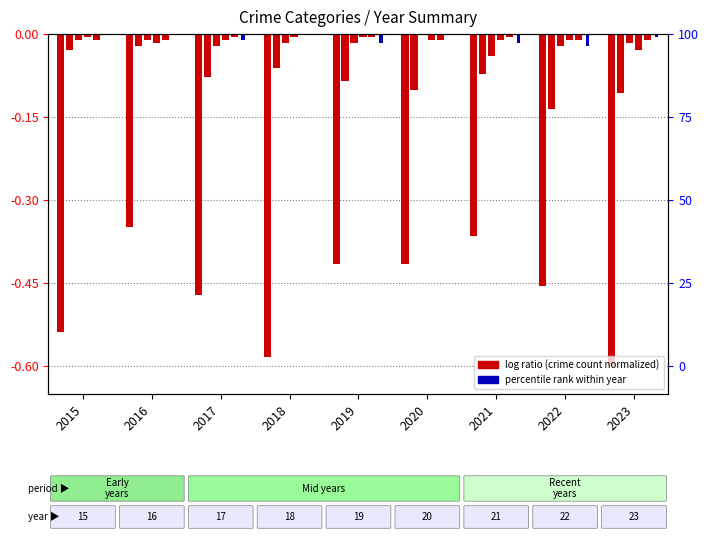

The Aggravated Battery series shows -0.0 at 2021. True or false?

False